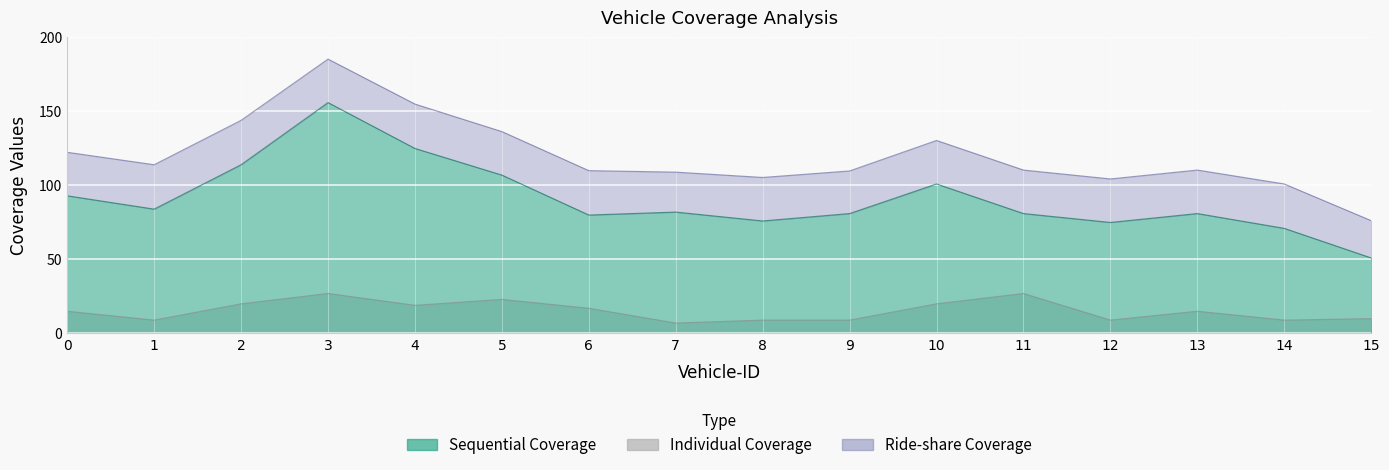

Where is the first local minimum for Individual Coverage?

1